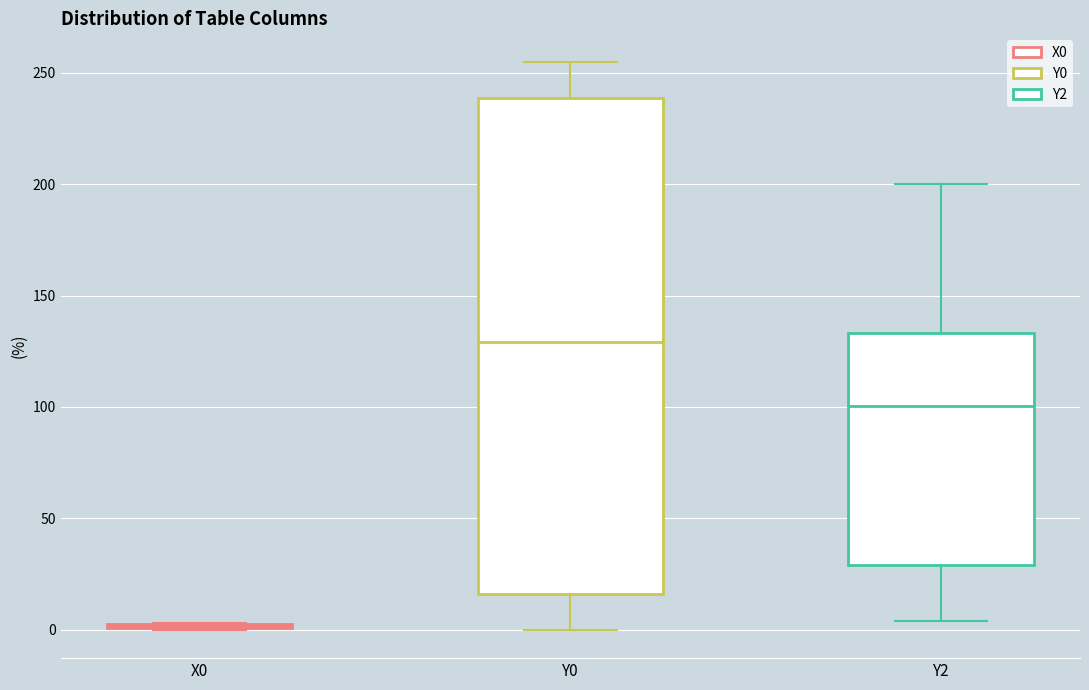

Comparing the boxes themselves (not the whiskers), which one is the tallest?

Y0